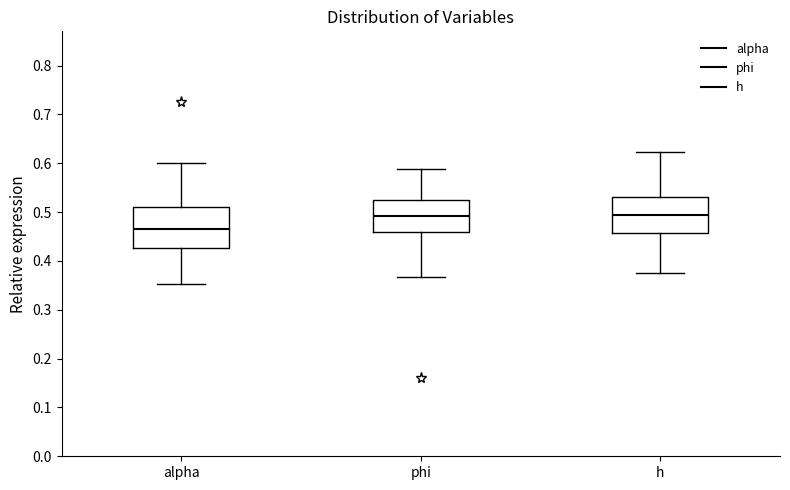

Where is the upper edge of the box for phi on the y-axis? The values are not printed on the chart, so give them approximately, as read against the axis.

0.53